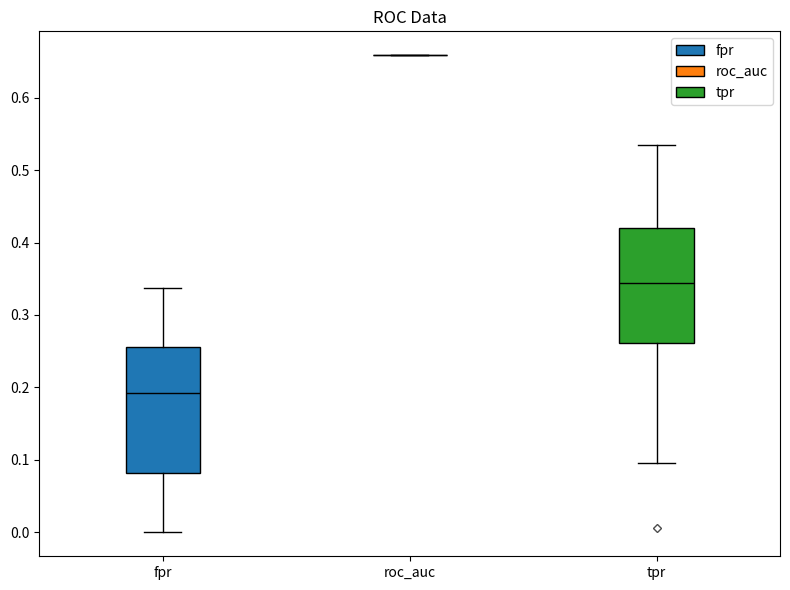

Which box is the tallest, from its lower edge to its upper edge?

fpr